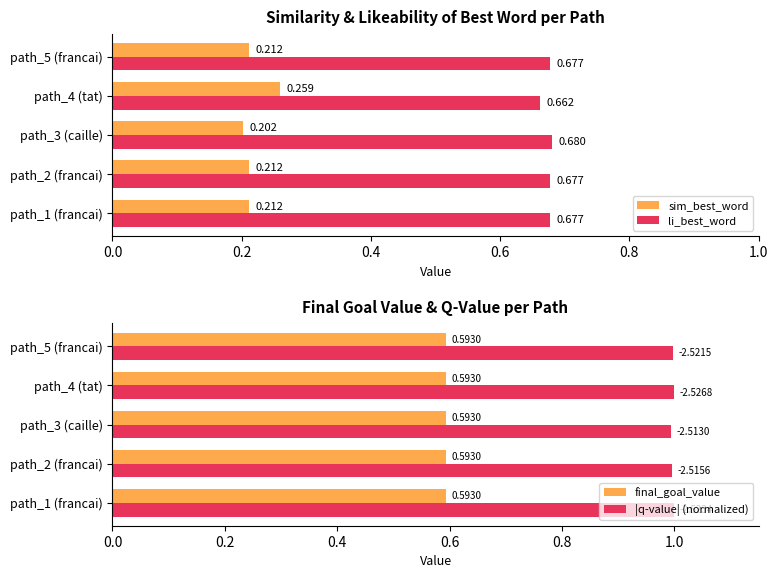

Rank the categories by |q-value| (normalized) value from lowest to highest.

path_3 (caille), path_2 (francai), path_5 (francai), path_1 (francai), path_4 (tat)